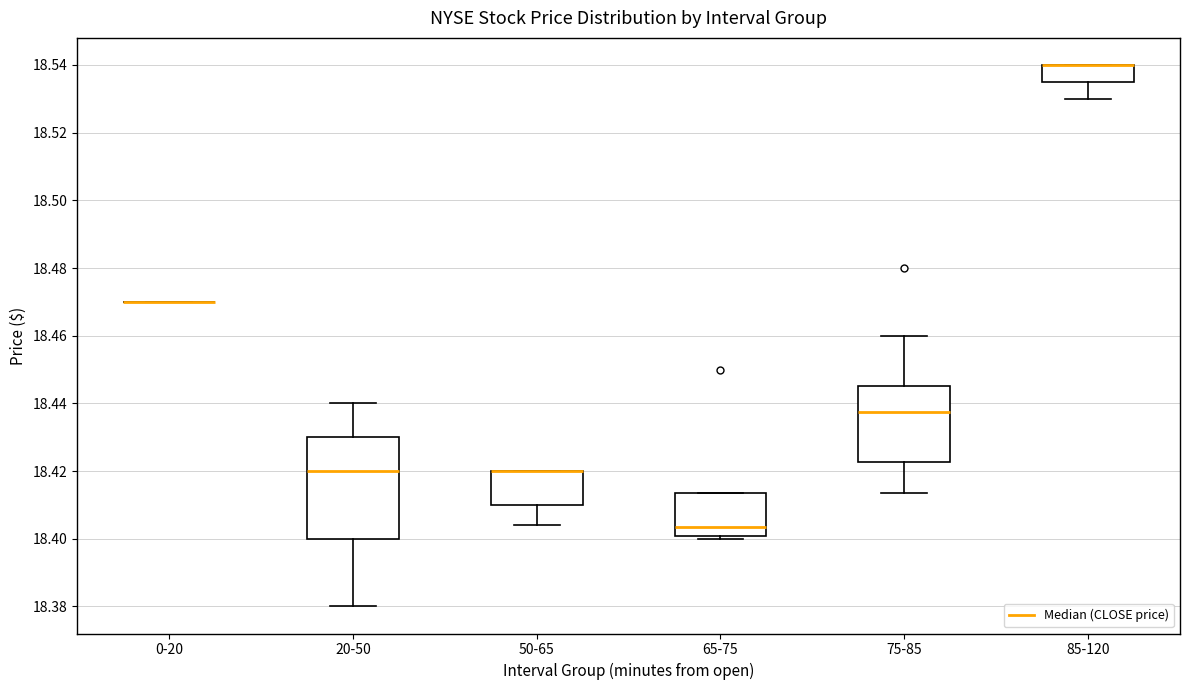

Reading left to right, read every box against the y-axis: the position of its median line, the range the box covers, and the ends of its whiskers. The values are not printed on the chart, so give them approximately, as read against the axis.

0-20: box collapsed to a line at 18.470, whiskers 18.470 to 18.470
20-50: median 18.420, box 18.400 to 18.430, whiskers 18.380 to 18.440
50-65: median 18.420 (drawn on the box's upper edge), box 18.410 to 18.420, whiskers 18.404 to 18.420
65-75: median 18.404, box 18.400 to 18.414, whiskers 18.400 (just below the box's lower edge) to 18.414
75-85: median 18.438, box 18.422 to 18.446, whiskers 18.414 to 18.460
85-120: median 18.540 (drawn on the box's upper edge), box 18.536 to 18.540, whiskers 18.530 to 18.540